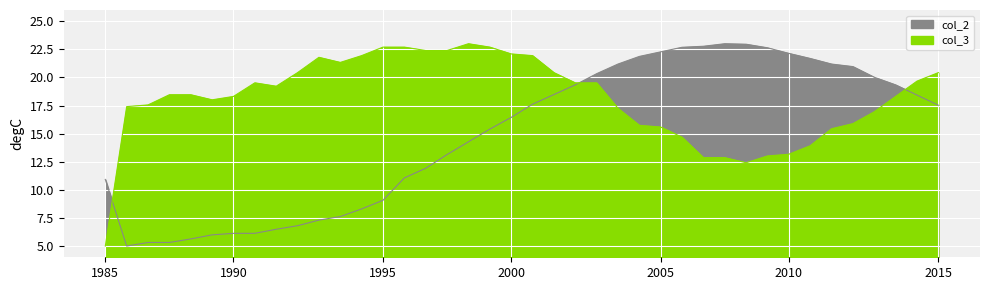

At which label does col_3 reach its peak?

17